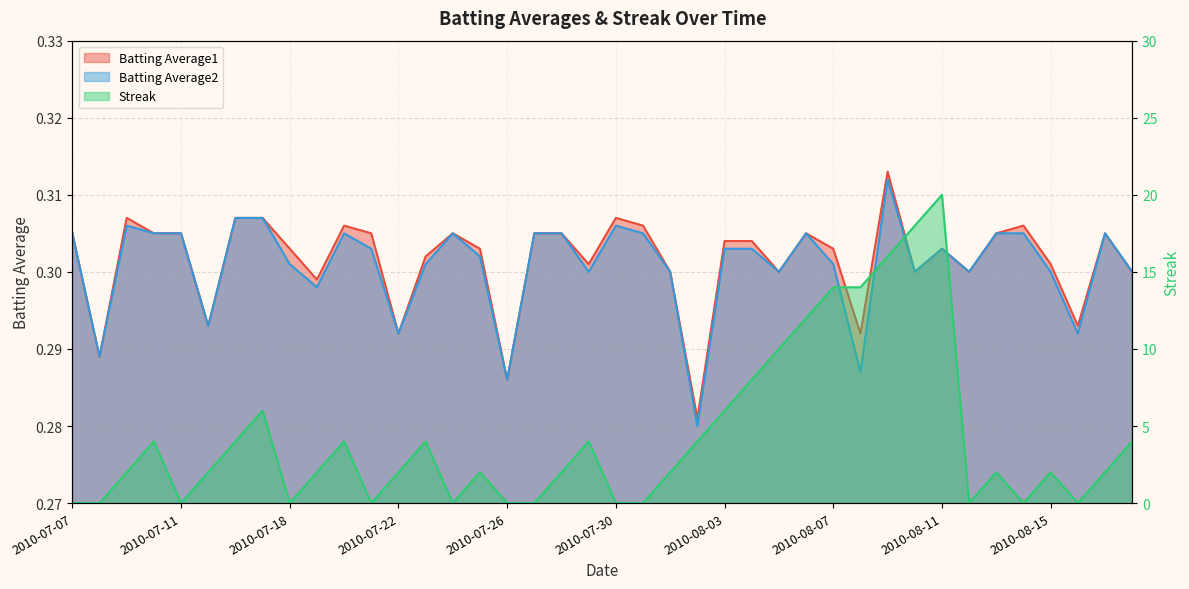

The Streak series shows 2.0 at 2010-08-17. True or false?

True